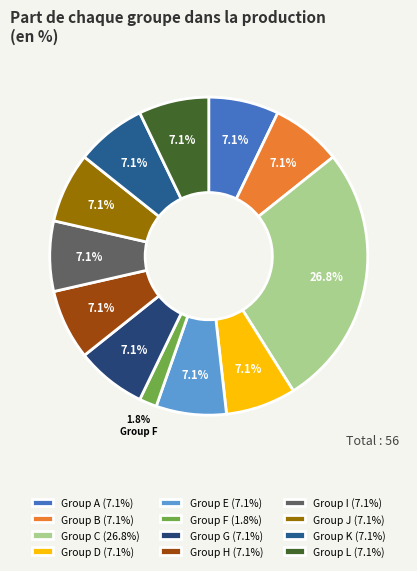

Rank the categories by value from lowest to highest.

sXwMnf810vppRX43jxEXt3rtCgU=, ay76iBxudv9A+VJEDNq4bibieMw=, 533/i1kASY0ulfAL+EHXTVMs6Zc=, o4MPSmv3zRu/0MX6jNkAOwvAFRo=, gY0YI6dTVR7a1P60z8VBhFnZhUU=, DaMRVg3bt5mB0vR10mGeQ/d9OXg=, THz2owt7dQZiSFh5lXFDwheTgxs=, KjkhPn0Xa+y5qlsN0fL/SHTwNjw=, IBHI+8Ypt1bKV8qH219t0ooCbXc=, 3xU/ej0jFMsfIu7X1QyNuDLMpmU=, 429cBlHjK4N6fZCdmwbyNCovgeY=, H3iypzy658s0x+PU2yS81D5W3T4=